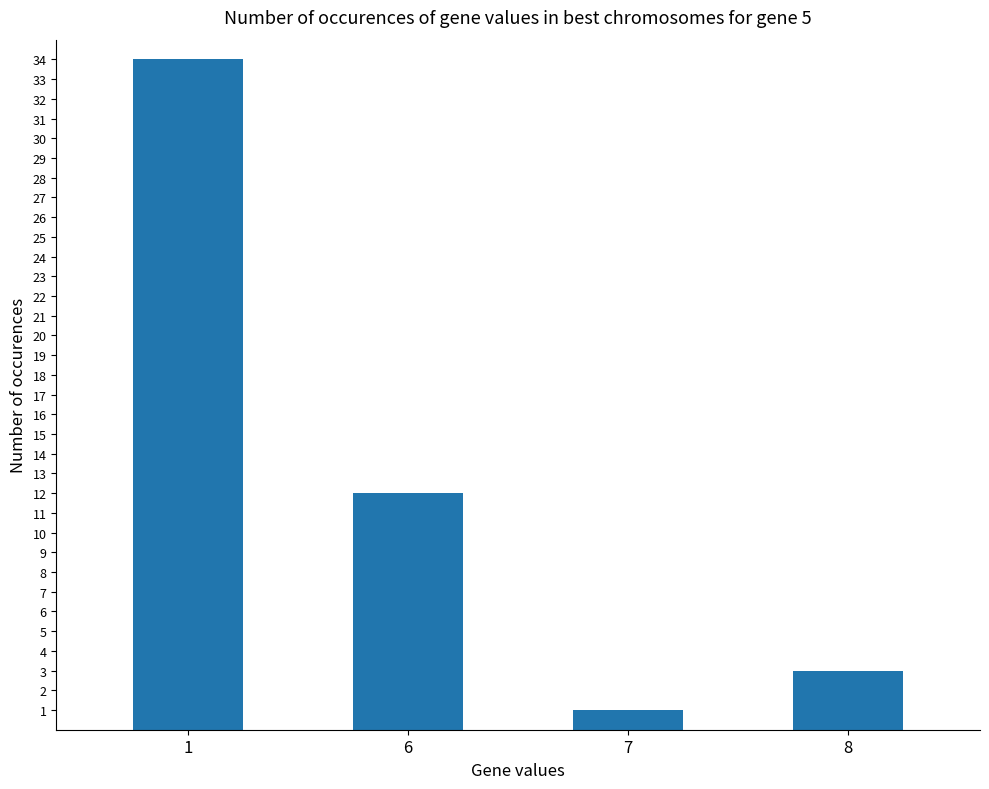

What is the sum of the values at 1 and 6?

46